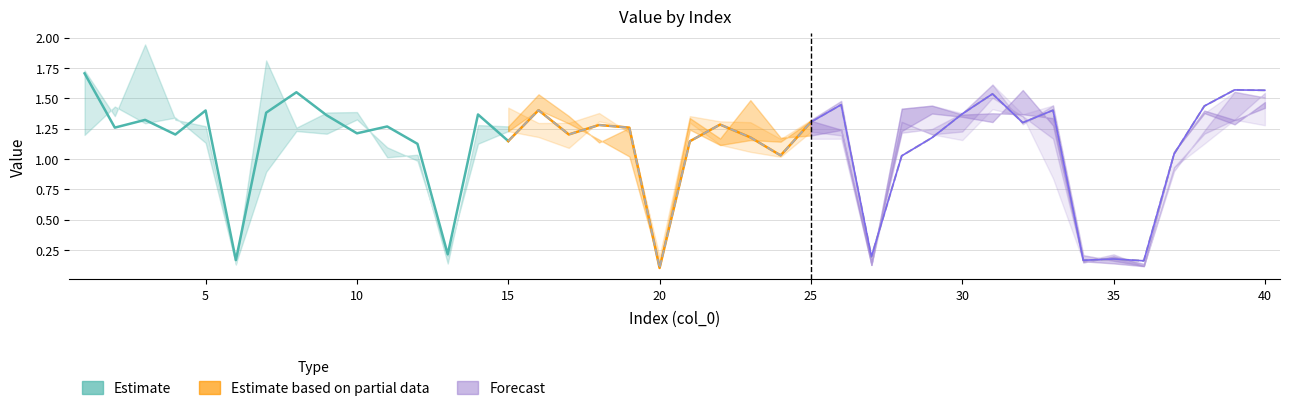

What is the approximate value of col_13 at 20?

0.1